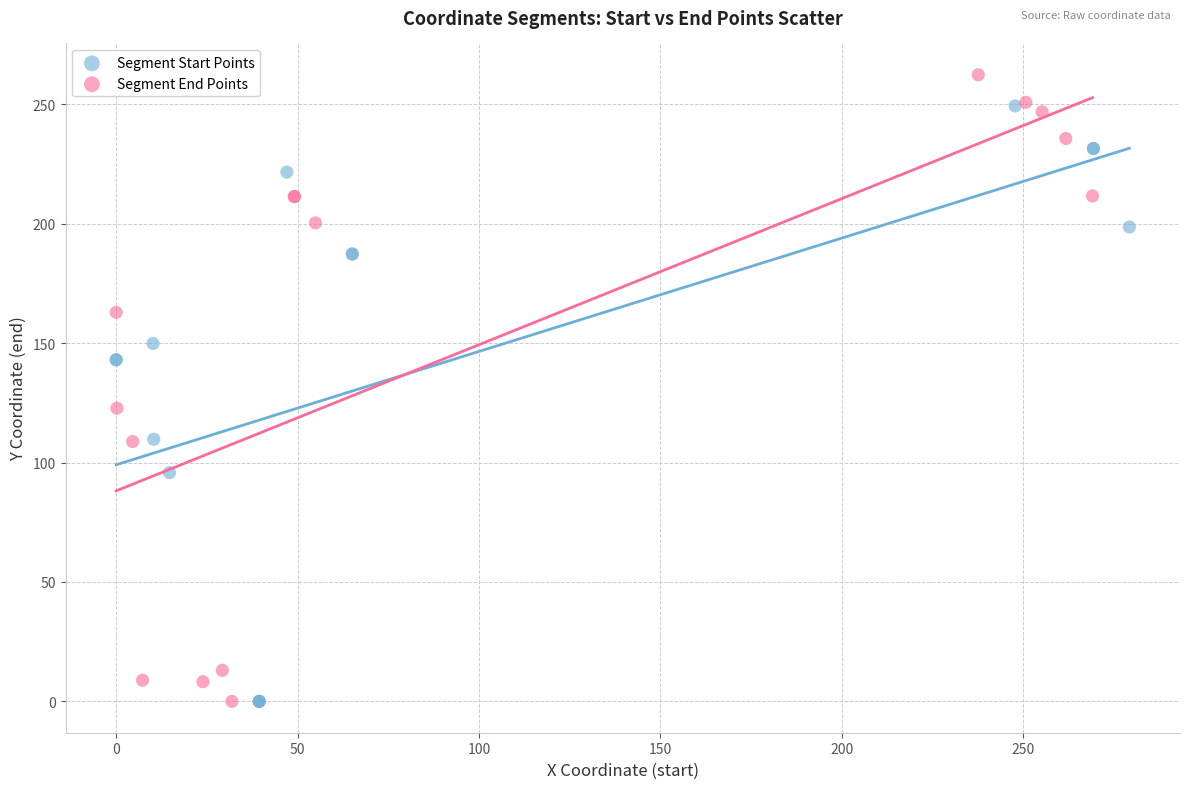

Which series reaches the maximum Y coordinate?

Segment End Points